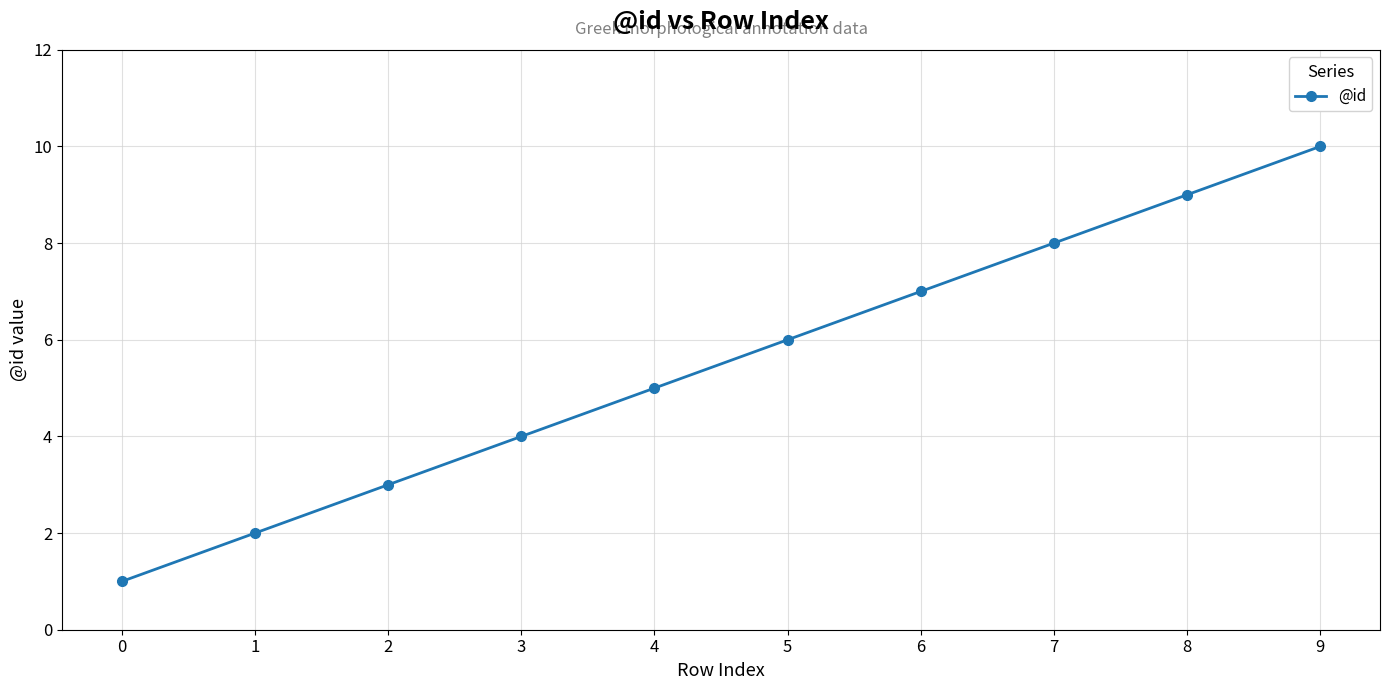

True or false: the data has more than 2 interior local peaks.

False